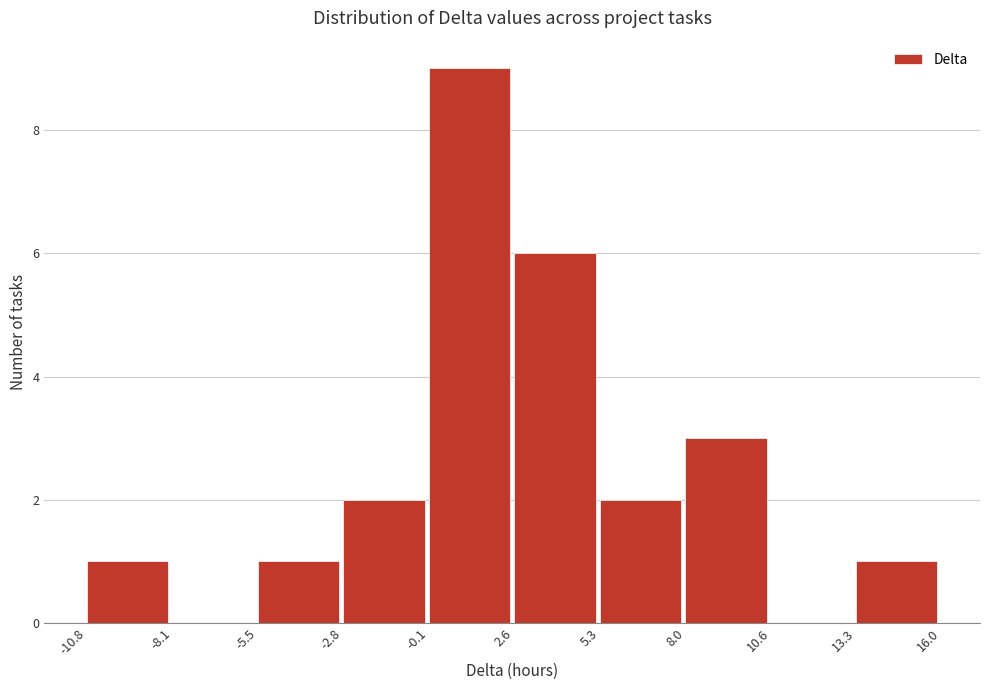

What is the height of the bar covering 5.3 to 8.0 on the x-axis? The values are not printed on the chart, so give them approximately, as read against the axis.

2